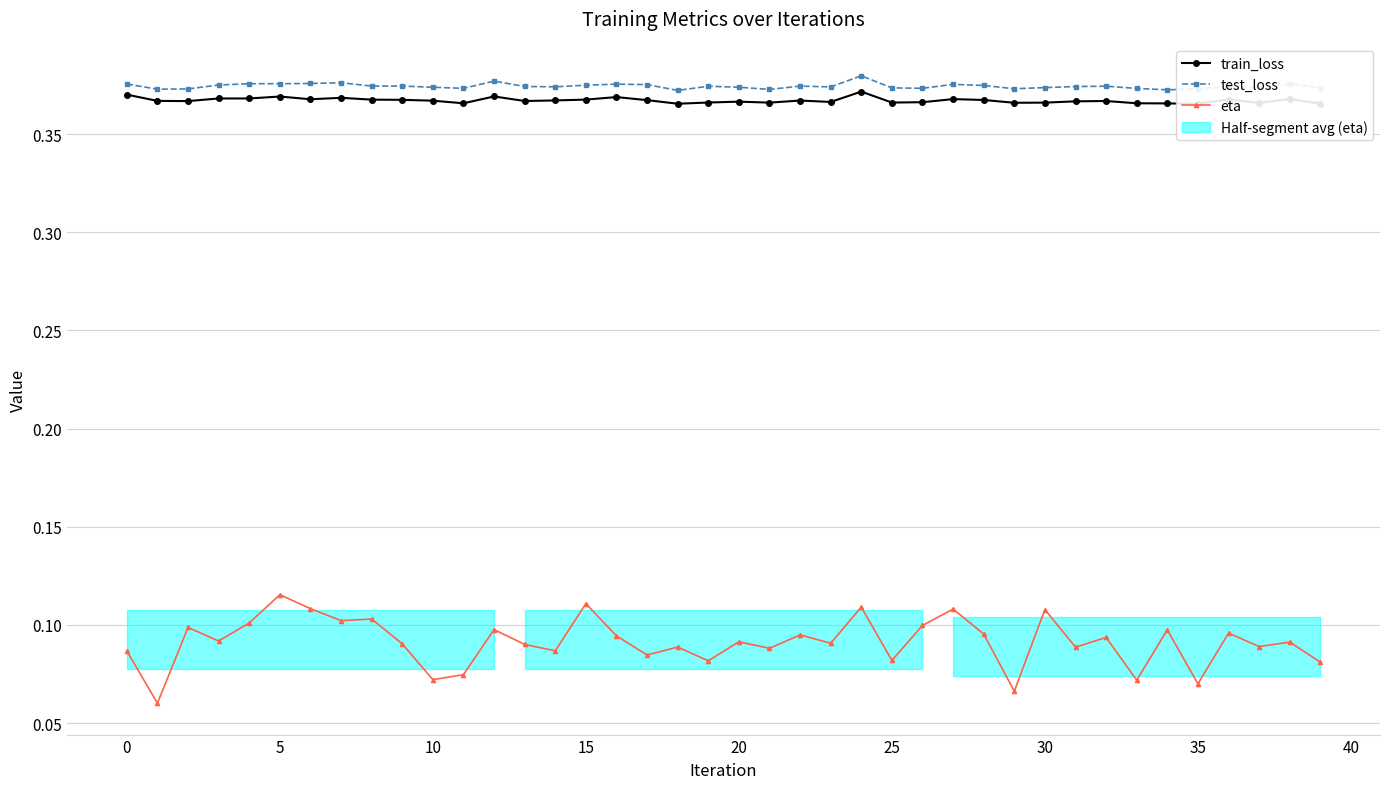

True or false: eta has a value of 0.0 at 20.

False